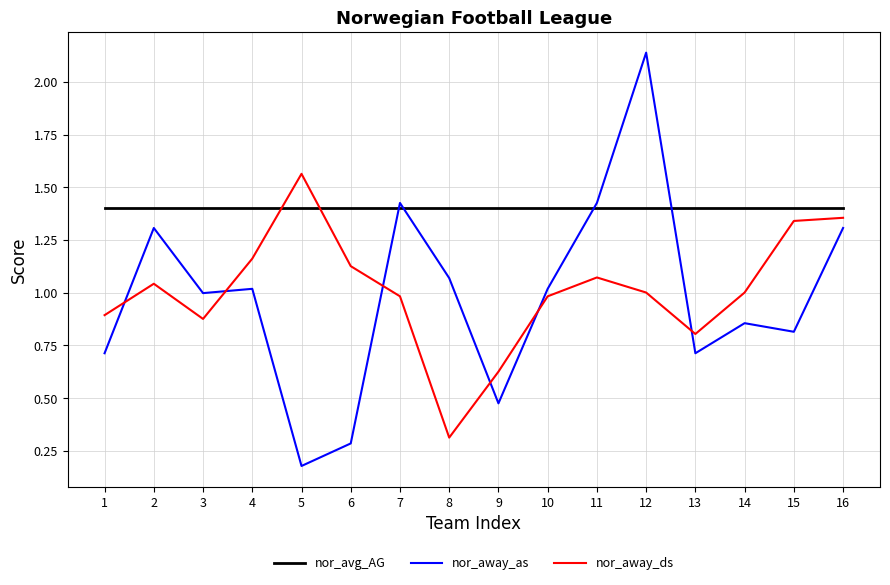

What is the difference between the maximum and minimum values in the nor_away_as series?

2.0